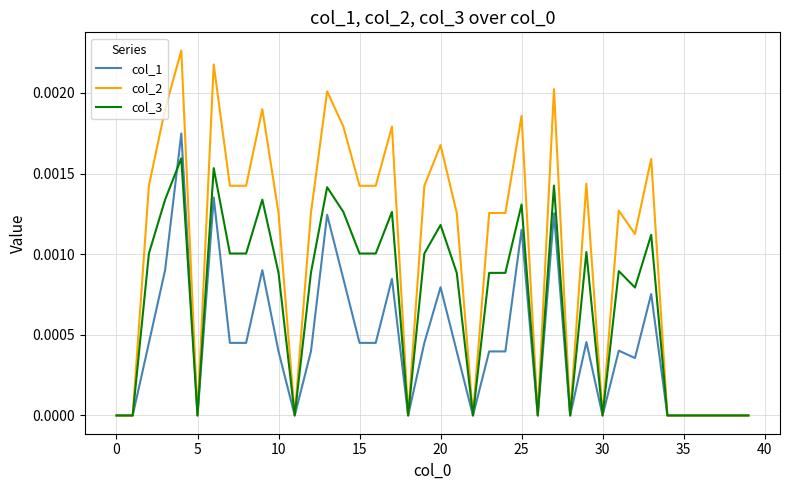

How many lines are shown in the chart?

3